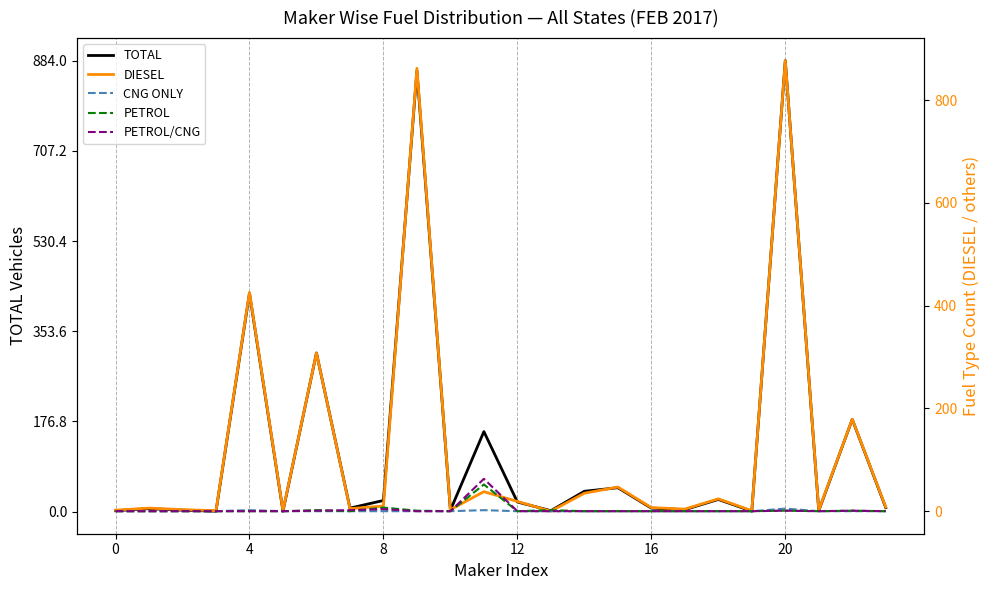

True or false: PETROL/CNG and PETROL intersect in this chart.

True